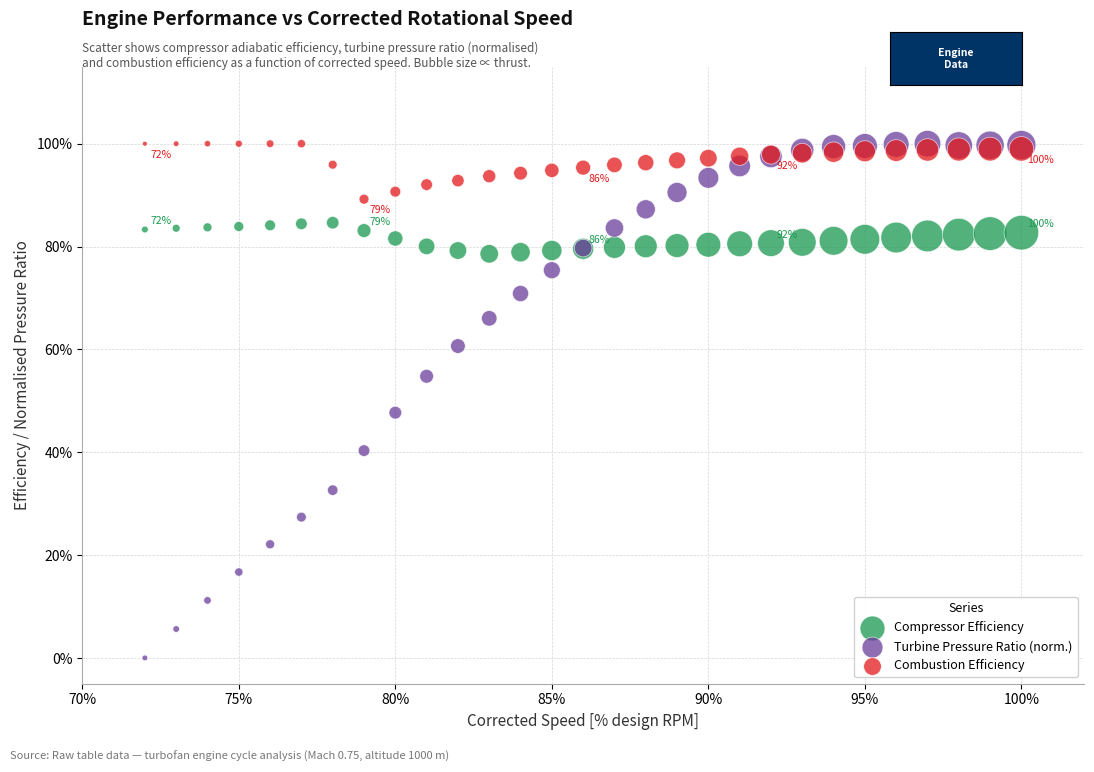

What are all the series names shown in the legend?

Compressor Efficiency, Turbine Pressure Ratio (norm.), Combustion Efficiency